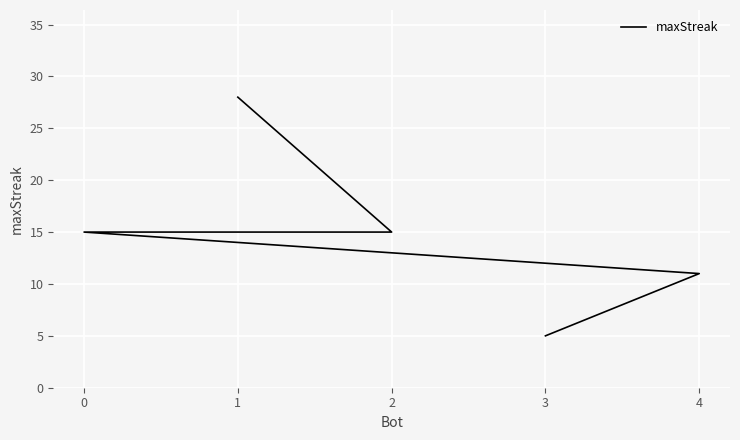

What is the label of the 5th point from the left?

3